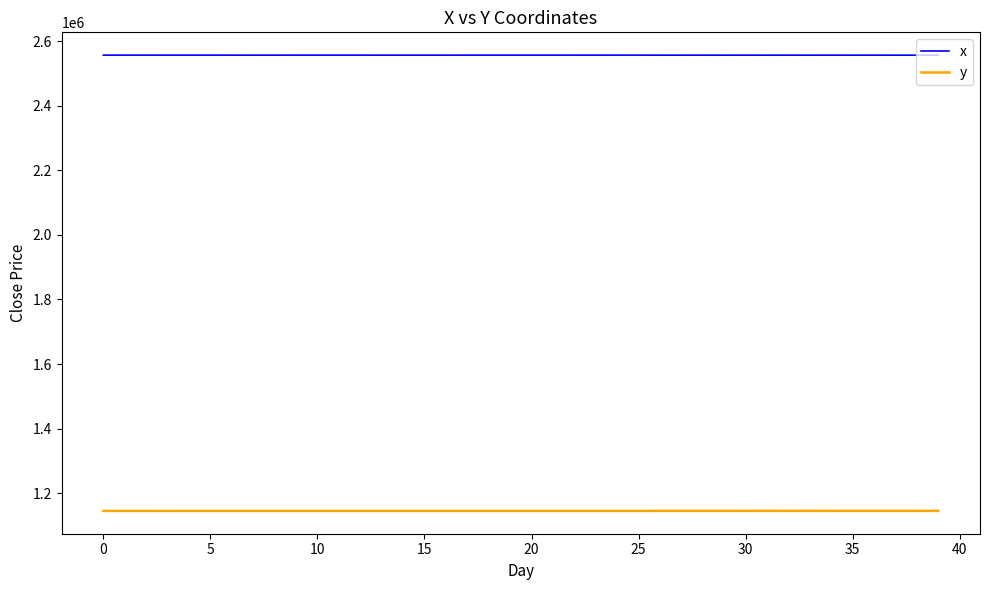

What is the minimum value shown in the chart?

1144700.0